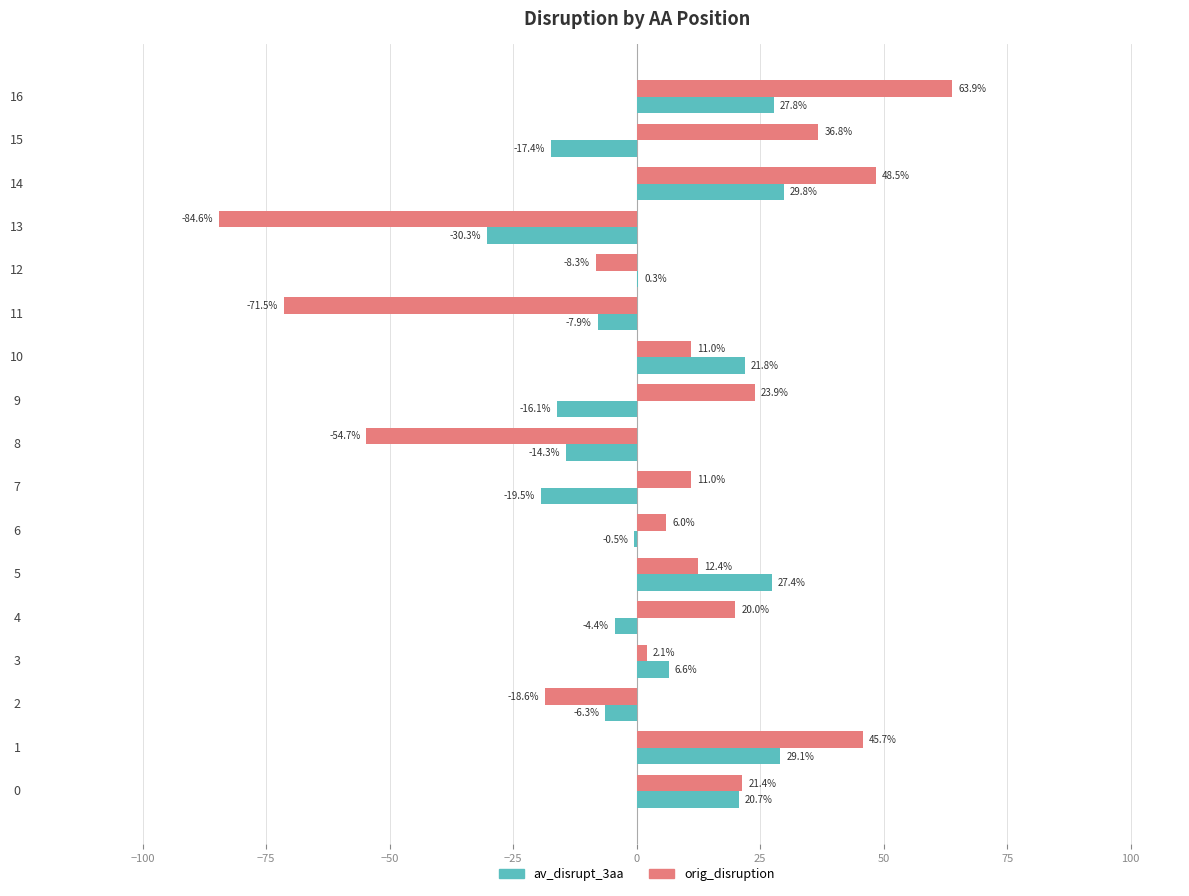

How many series are shown in this chart?

2